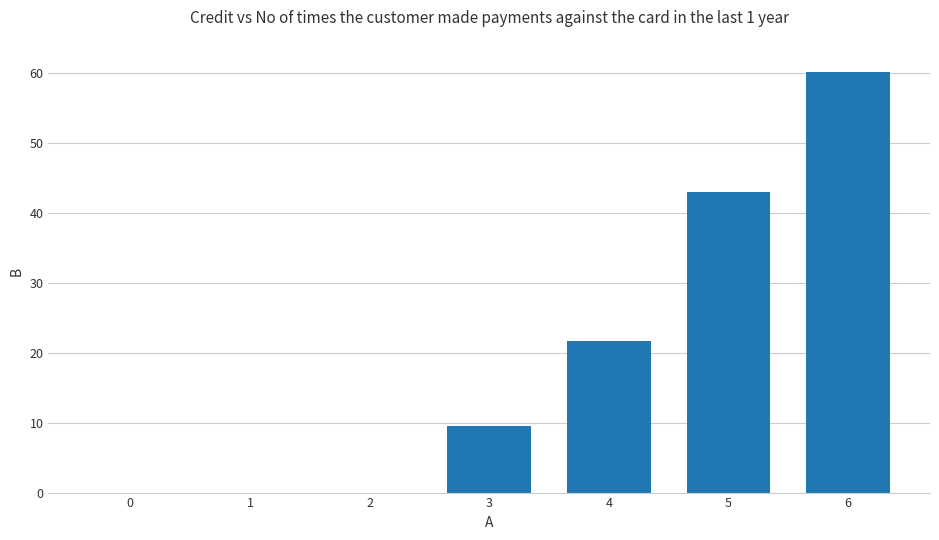

Does the chart contain stacked bars?

No